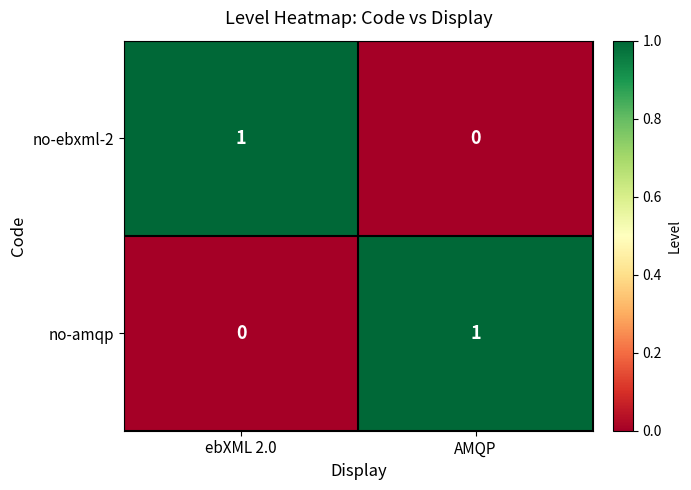

Reading left to right, list all the values displayed in this chart.

no-ebxml-2: 1	0
no-amqp: 0	1